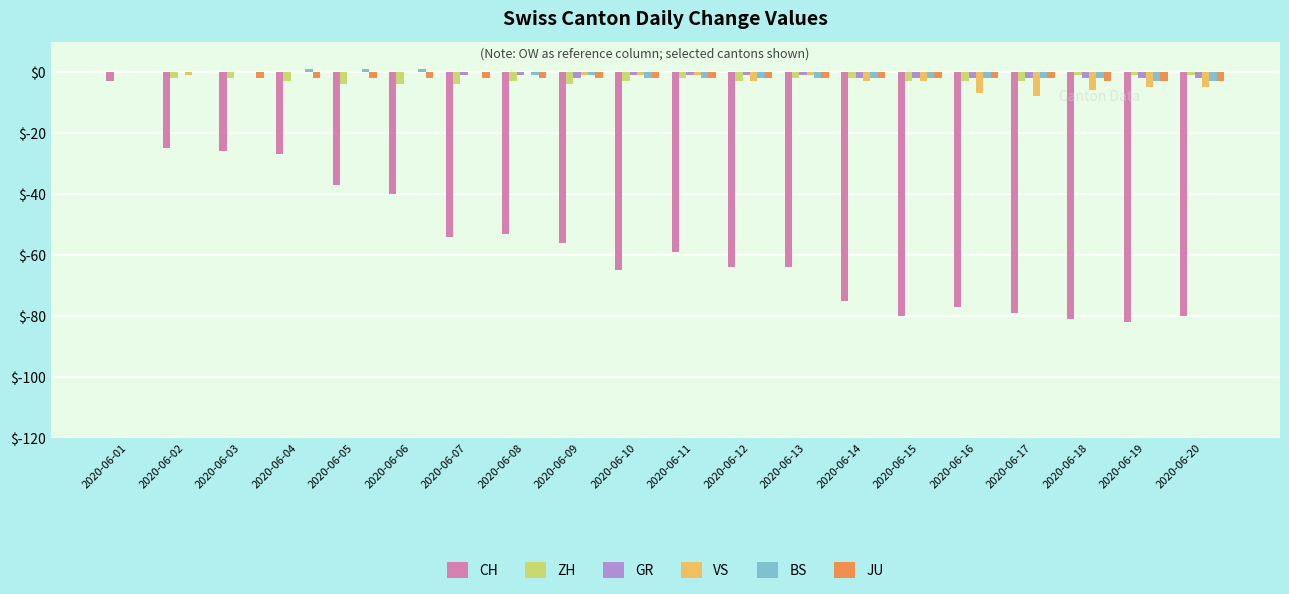

At which category is the sum across all series the highest?

2020-06-01